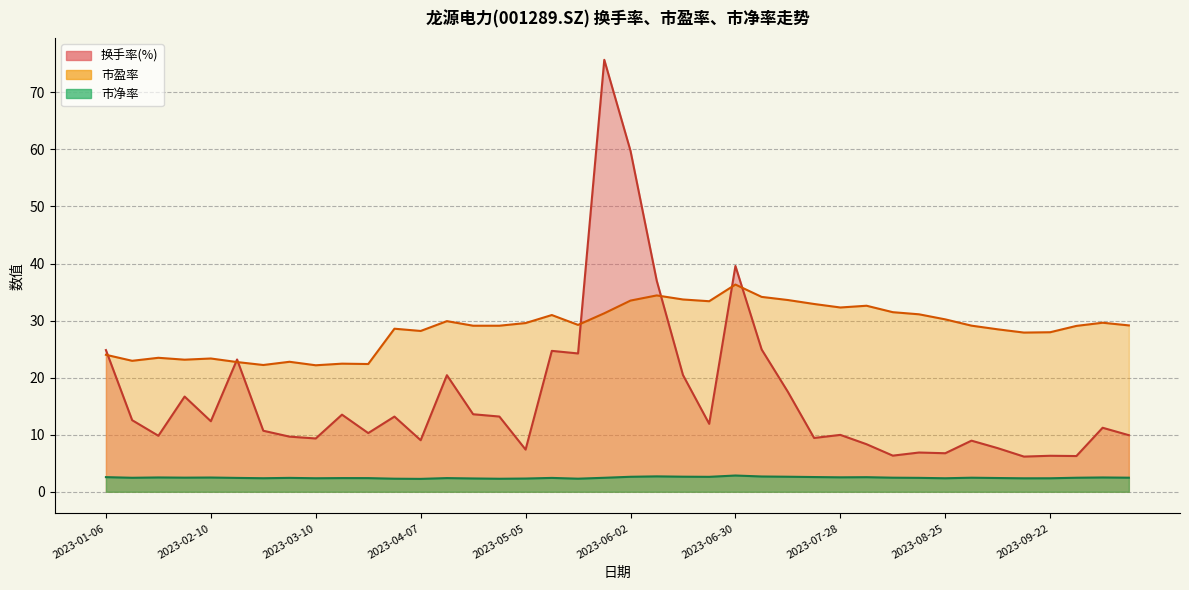

What are all the series names shown in the legend?

换手率(%), 市盈率, 市净率